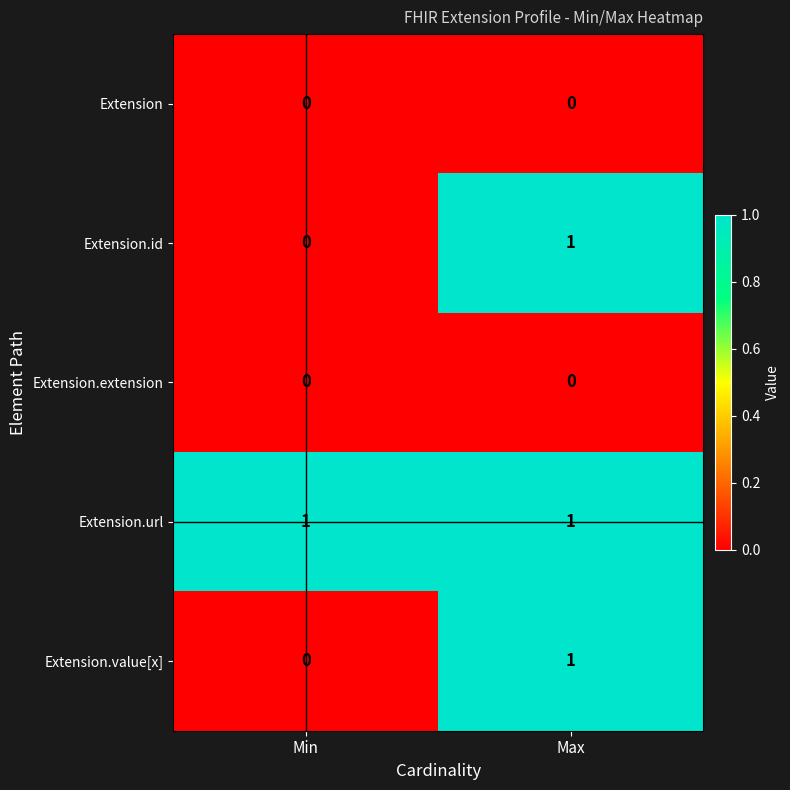

At how many categories does at least one series exceed 0?

2